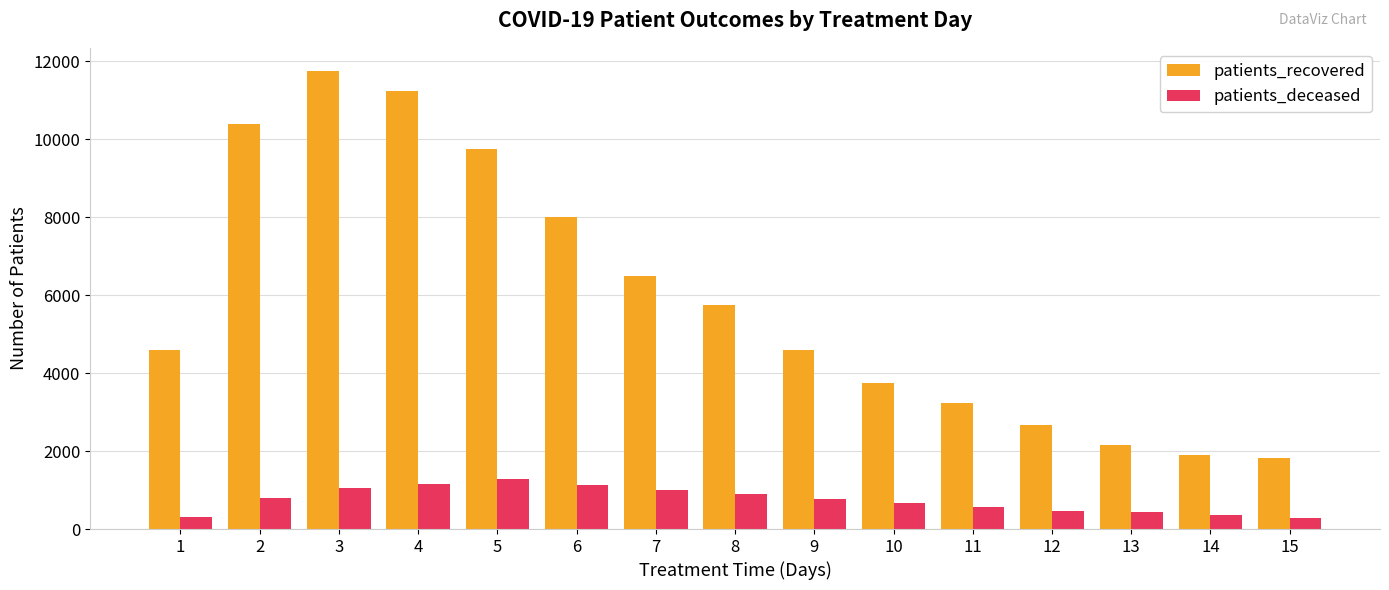

What is the difference between the maximum and minimum values in the patients_deceased series?

990